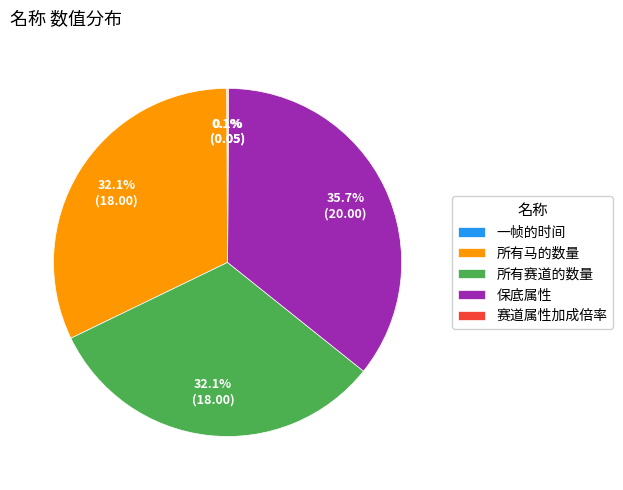

Which slice is the largest?

保底属性